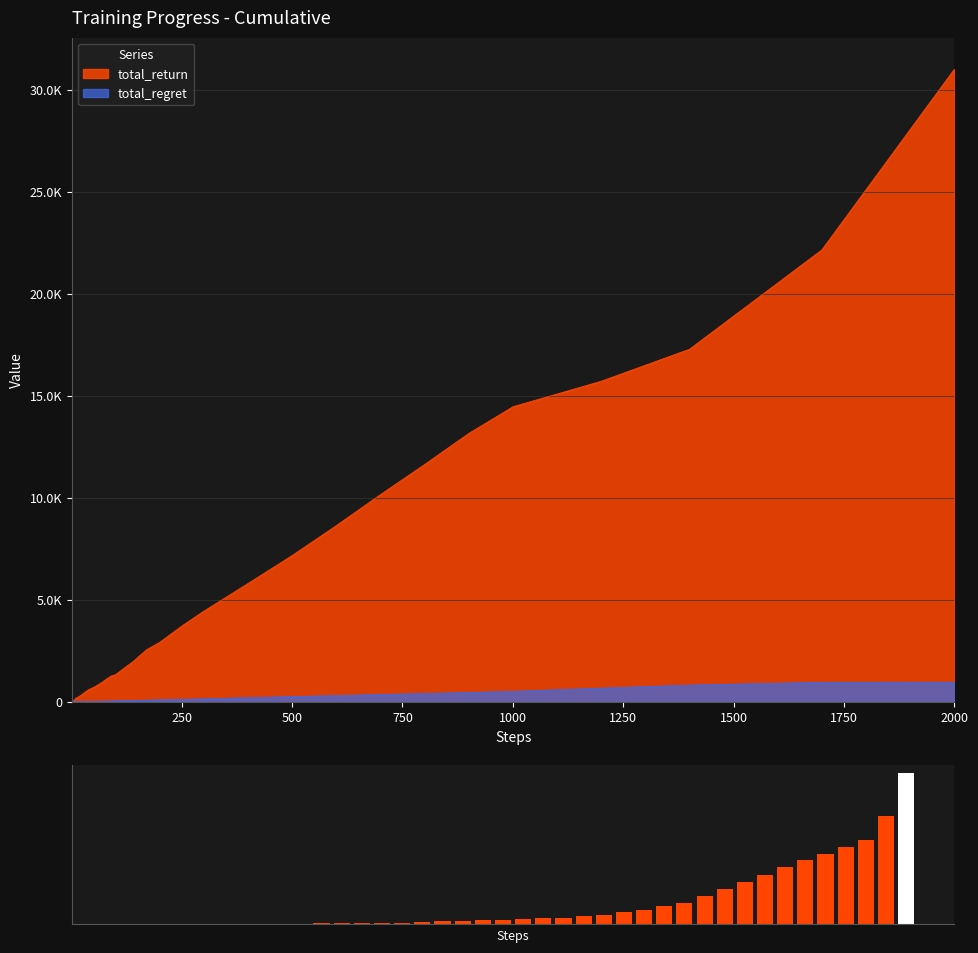

What is the label of the 3rd bar from the right?

37